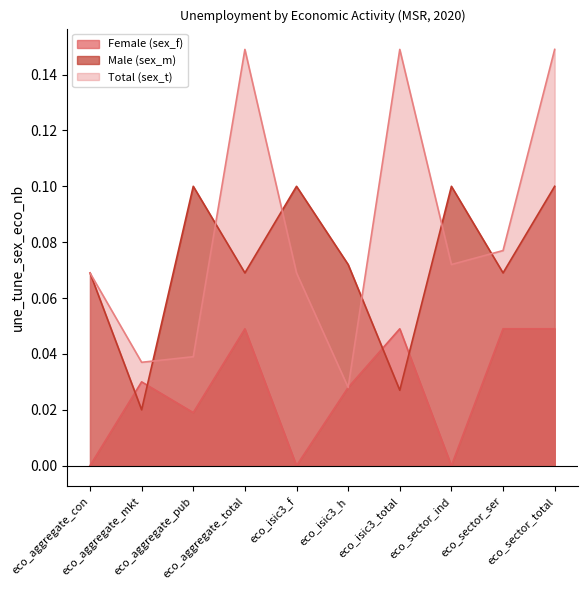

Does the chart display data point markers on the line(s)?

No